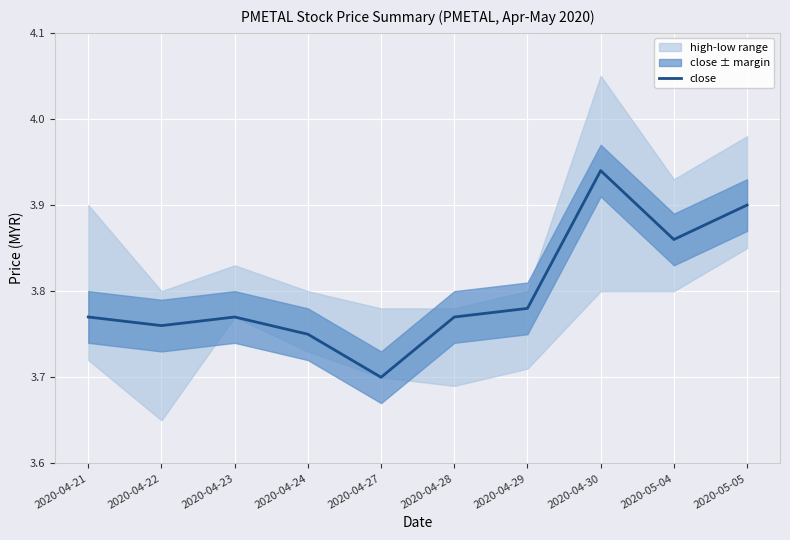

True or false: close has a value of 5.3 at 2020-04-22.

False